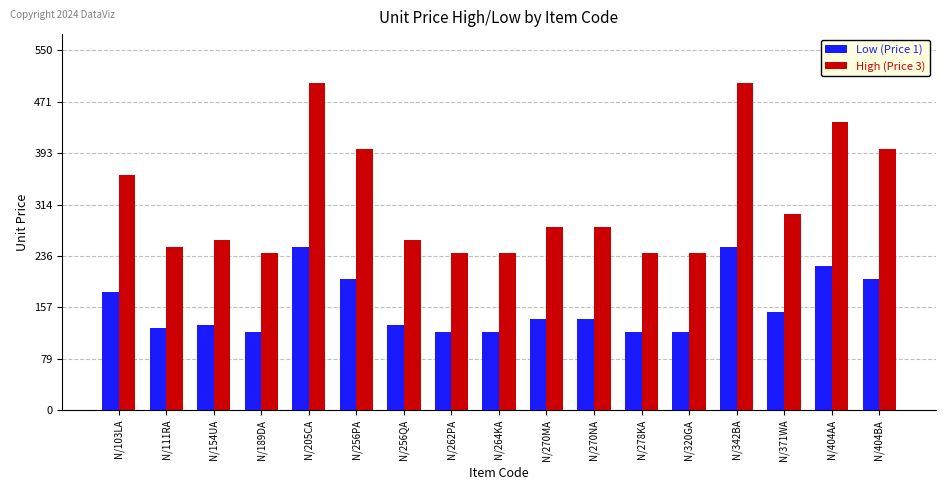

The Low (Price 1) series shows 261 at N/256PA. True or false?

False